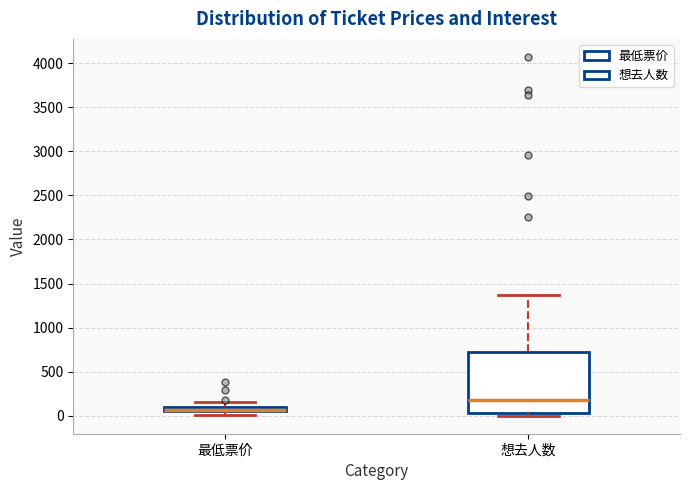

Where is the lower edge of the box for 最低票价 on the y-axis? The values are not printed on the chart, so give them approximately, as read against the axis.

50